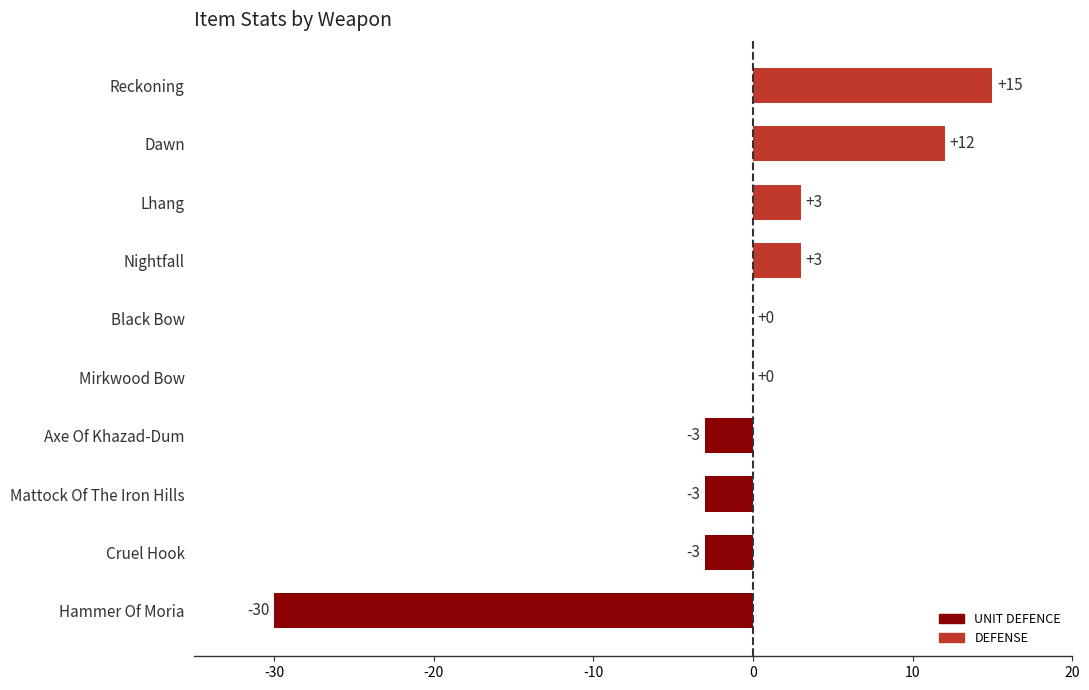

Which has a higher value, Axe Of Khazad-Dum or Mirkwood Bow?

Mirkwood Bow